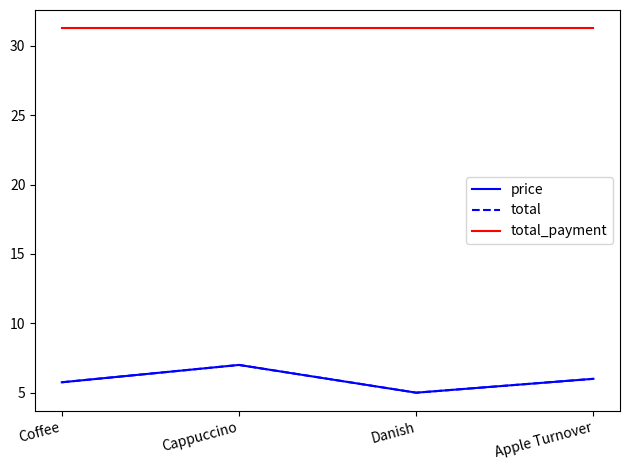

What is the difference between the maximum and minimum values in the price series?

2.0